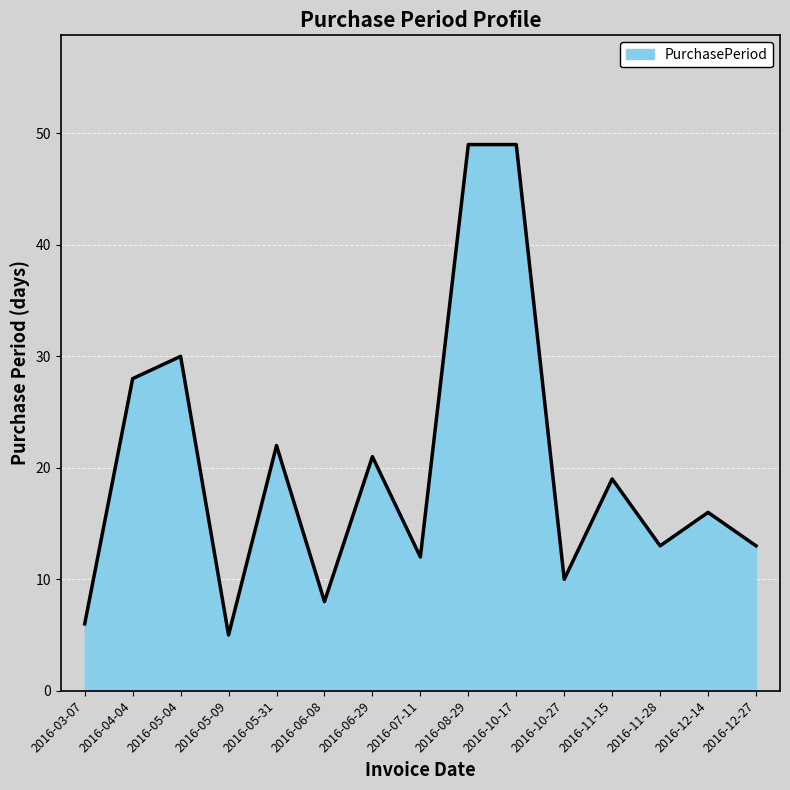

What position from the left is 2016-12-27?

15